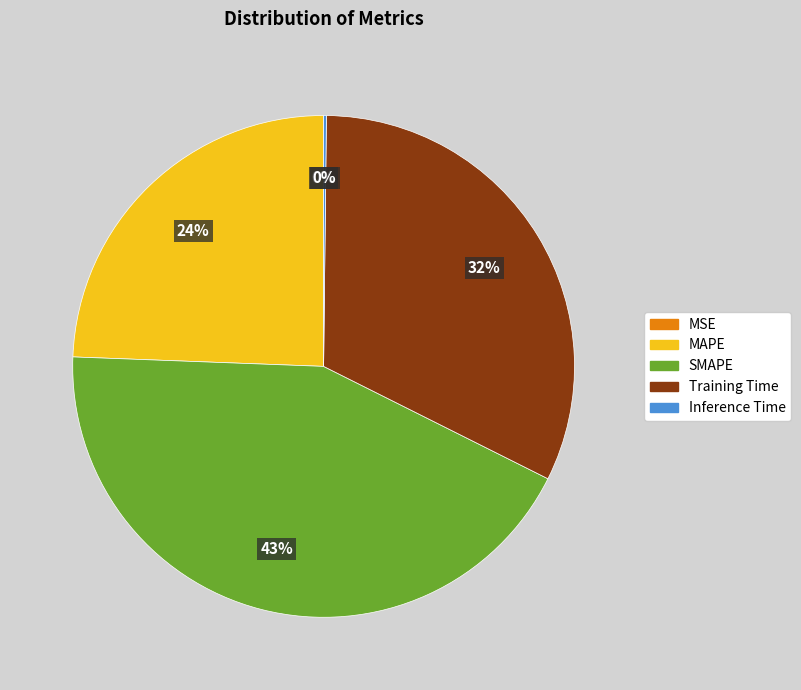

Is it true that SMAPE is 32% of the pie?

False